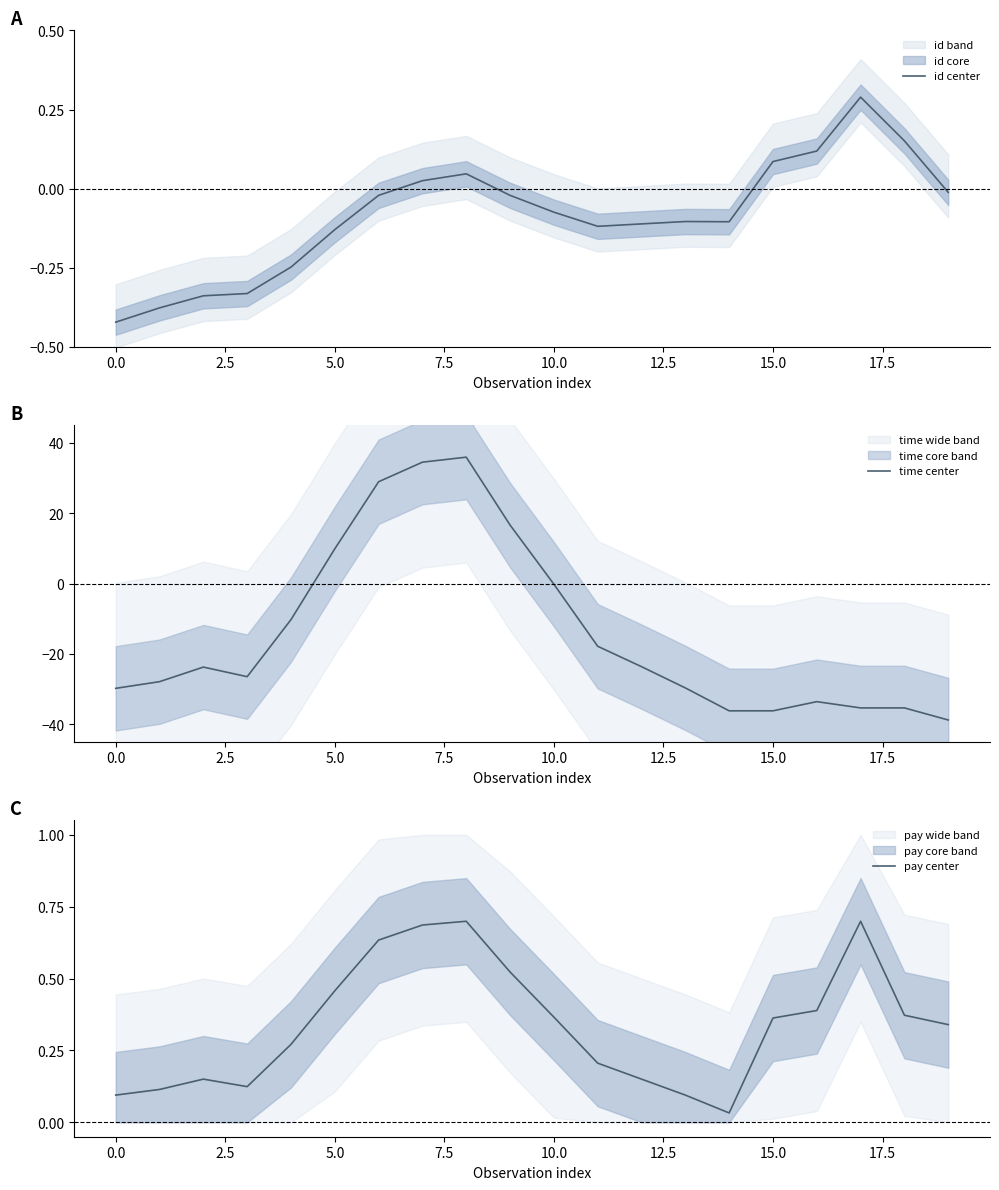

At how many categories does at least one series exceed 1?

5